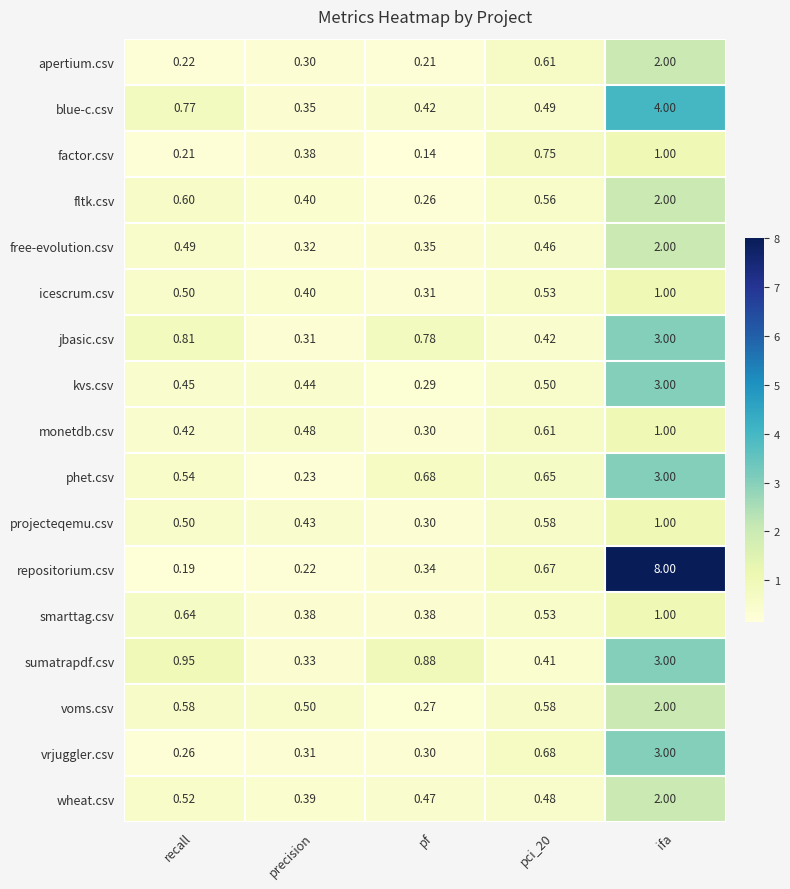

At which category is the sum across all series the highest?

ifa